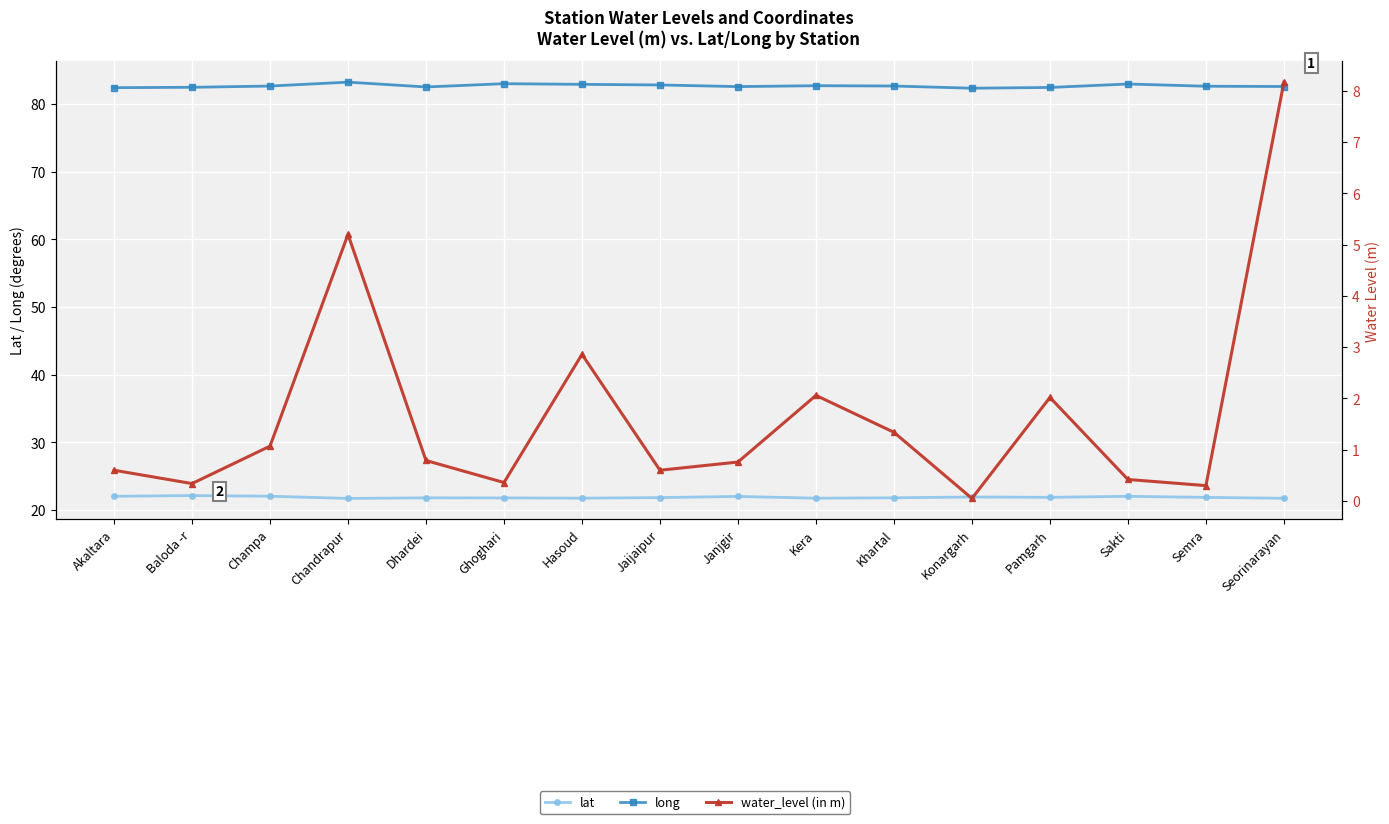

Is the value of water_level (in m) at Baloda -r greater than the value of long at Jaijaipur?

No